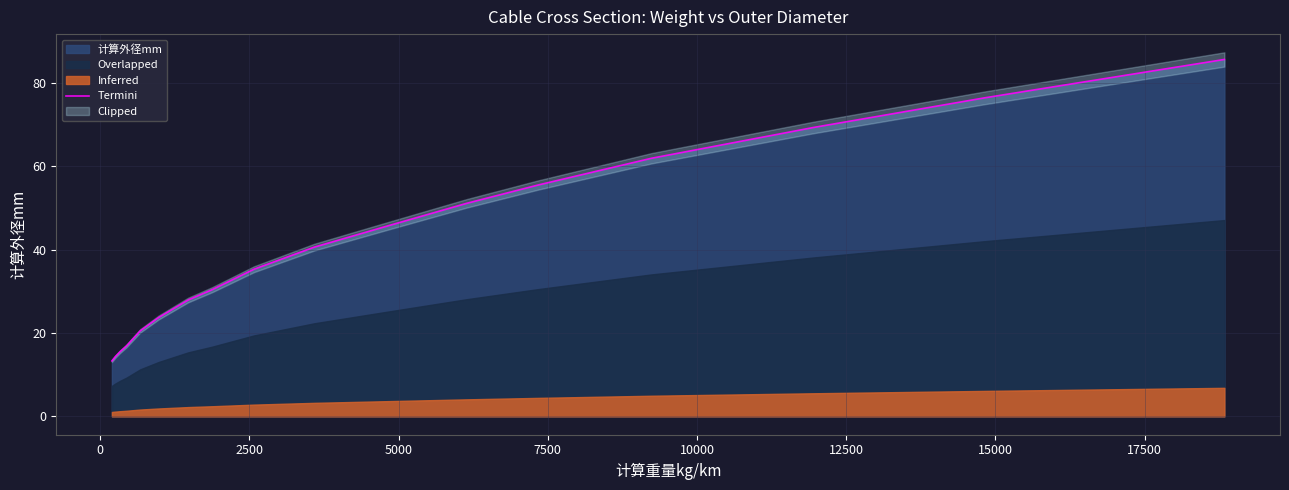

What is the minimum value for Termini?

13.3